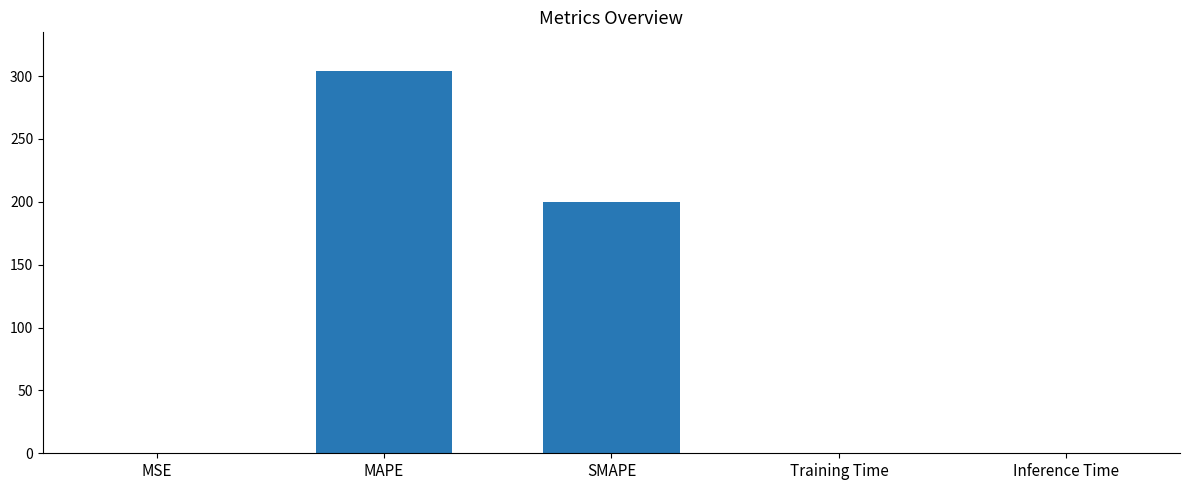

At which category does the chart reach its peak across all series?

MAPE